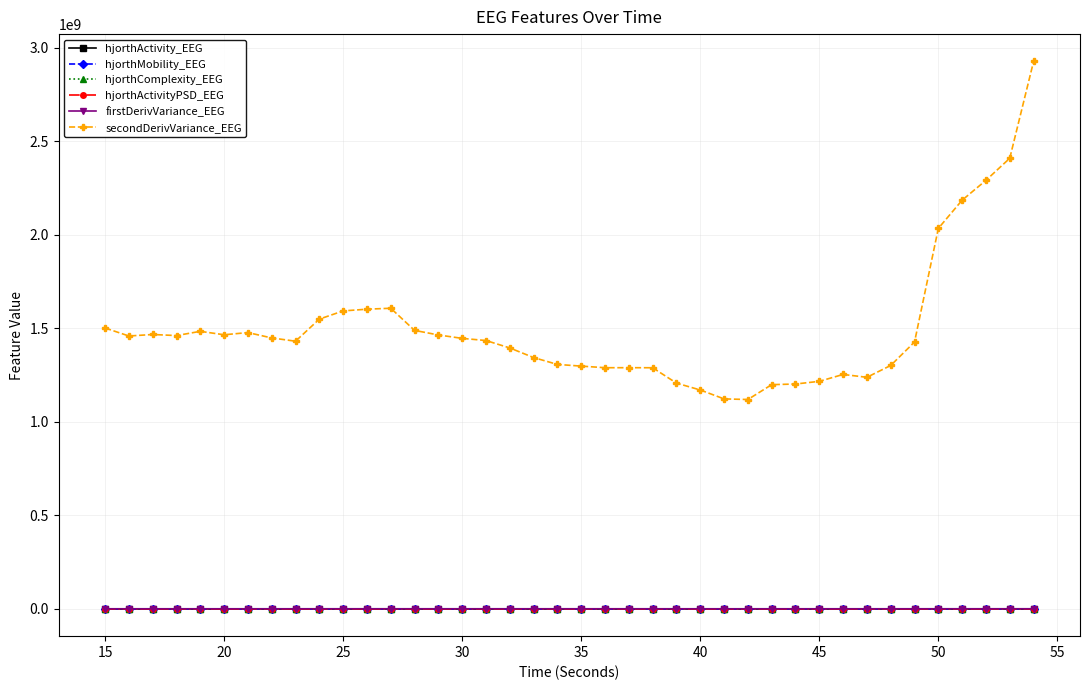

True or false: firstDerivVariance_EEG and secondDerivVariance_EEG cross at least once.

False